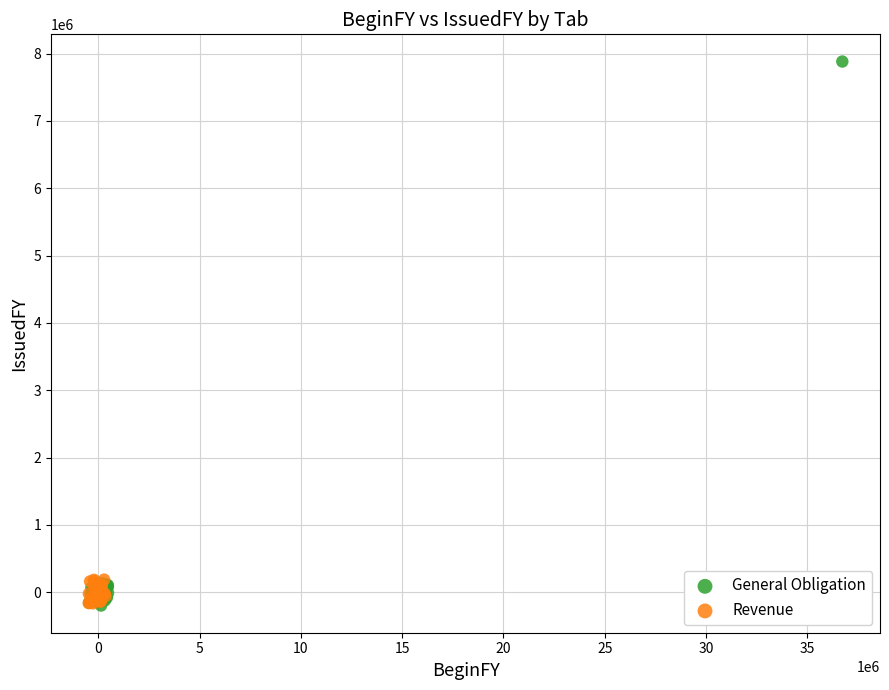

Which series has the largest Y range (max minus min)?

General Obligation